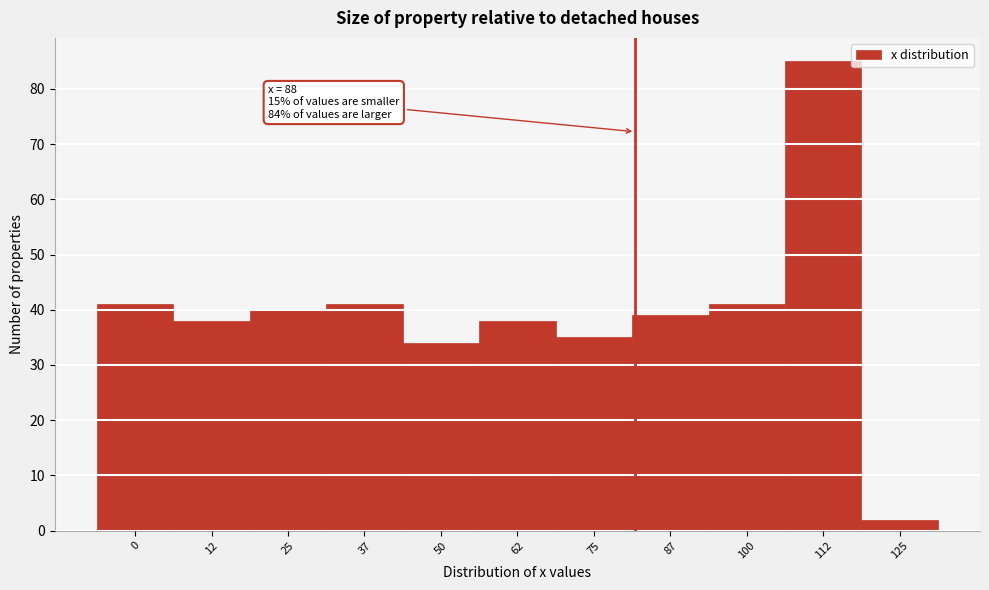

Reading left to right, extract all data points from this chart.

41	38	40	41	34	38	35	39	41	85	2